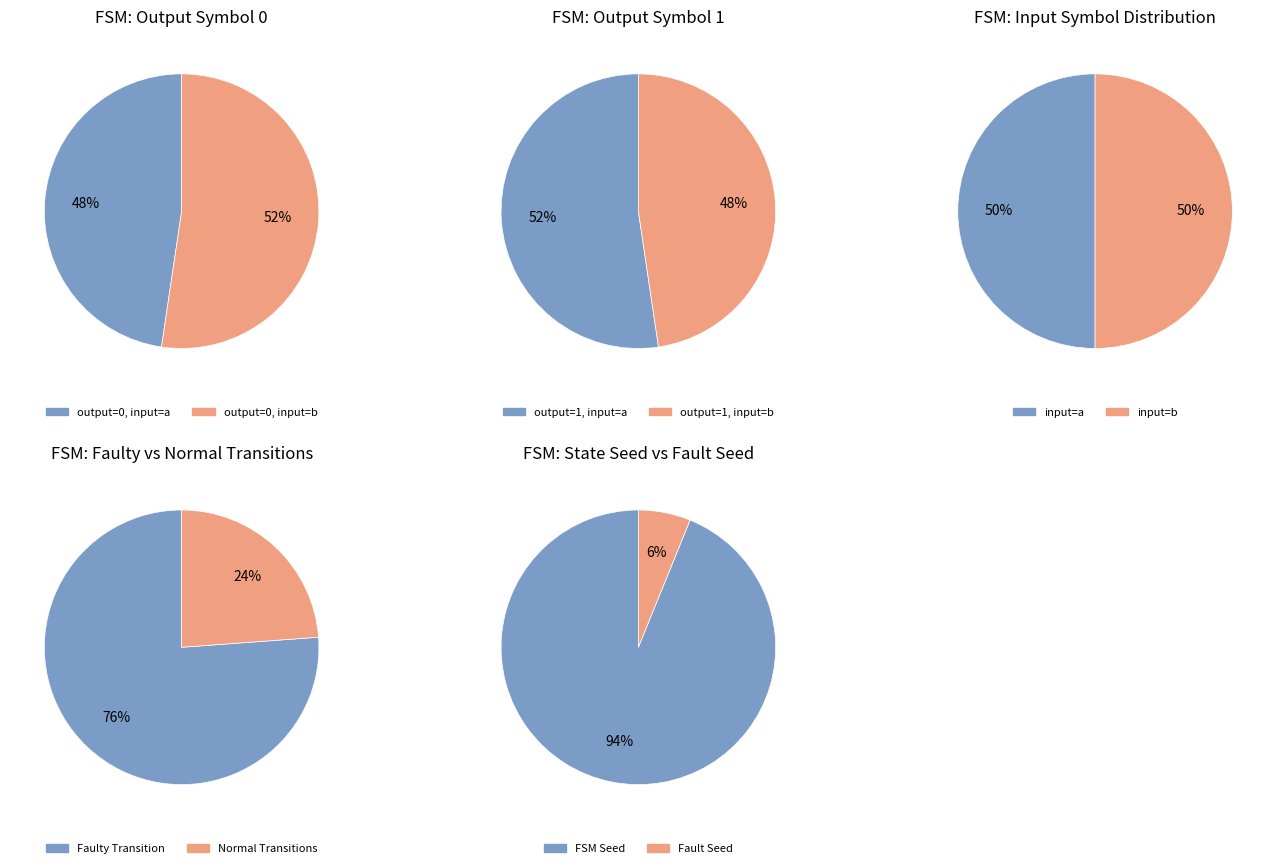

Is there a majority slice in this chart?

Yes